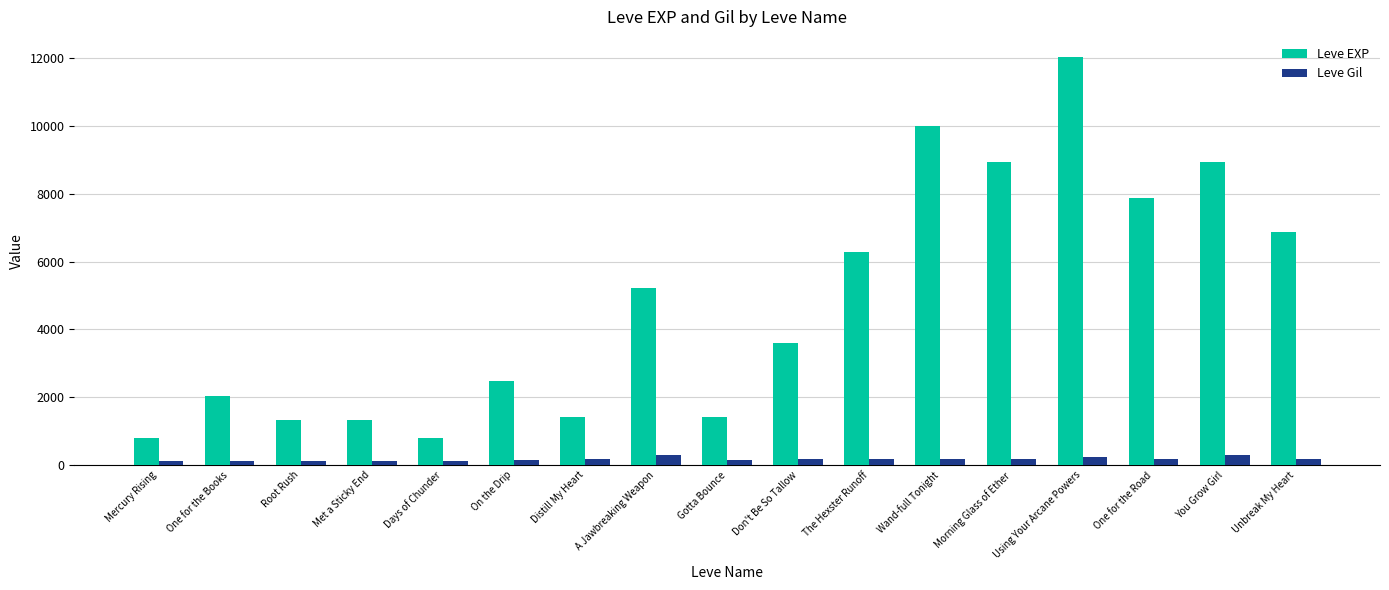

Where is Leve EXP nearest to the value 6415?

The Hexster Runoff